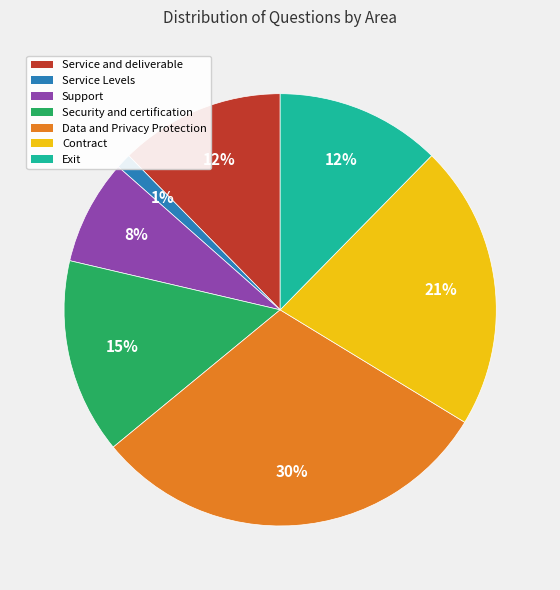

To the nearest percent, what is the average slice percentage?

14%